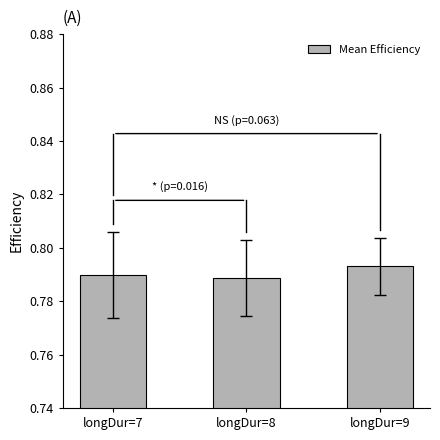

The value at longDur=8 is 0.5. True or false?

False